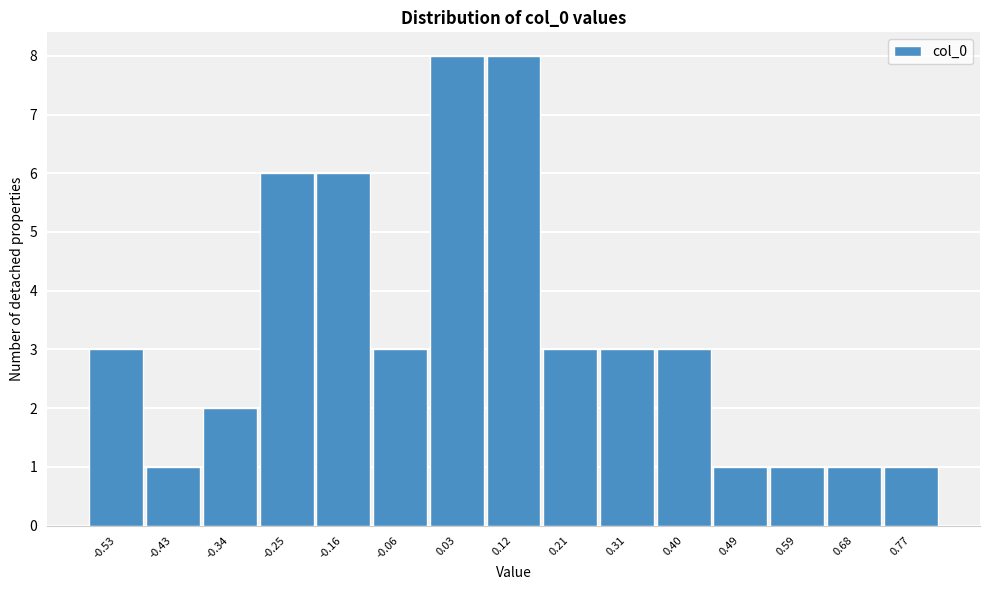

Reading left to right, what are all the values shown in this chart?

3	1	2	6	6	3	8	8	3	3	3	1	1	1	1